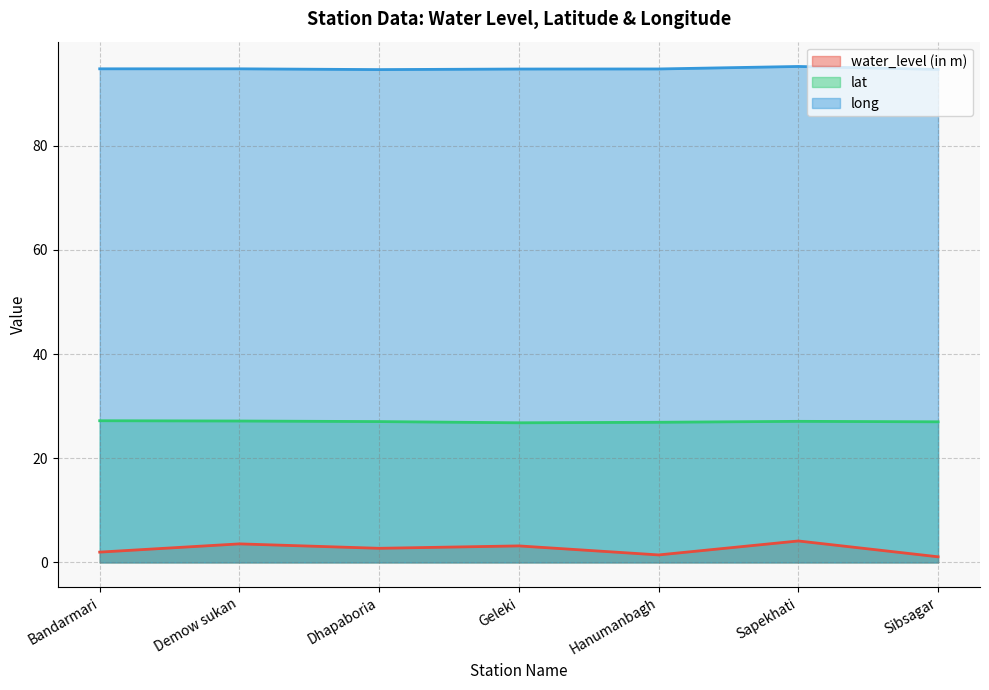

Where is the first local minimum for lat?

Geleki